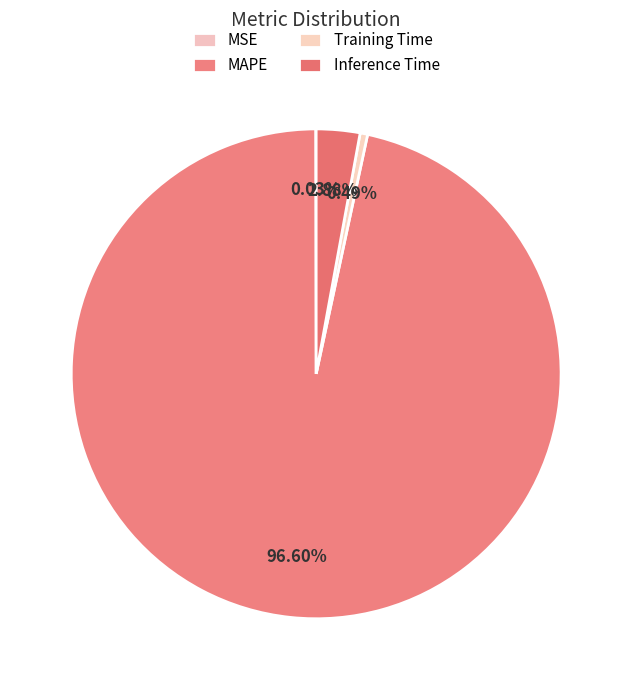

What is the change in value from MSE to Inference Time?

+0.9